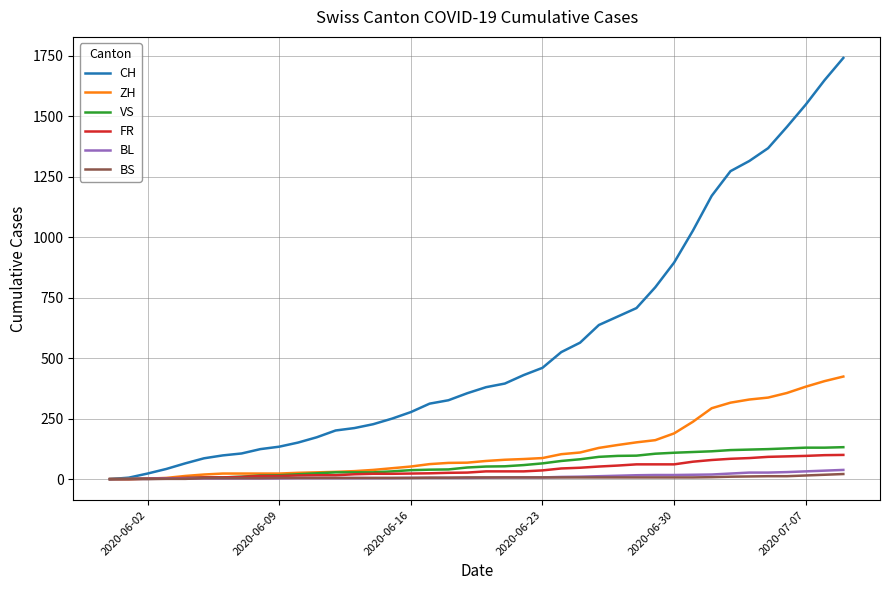

At how many categories does at least one series exceed 934?

9